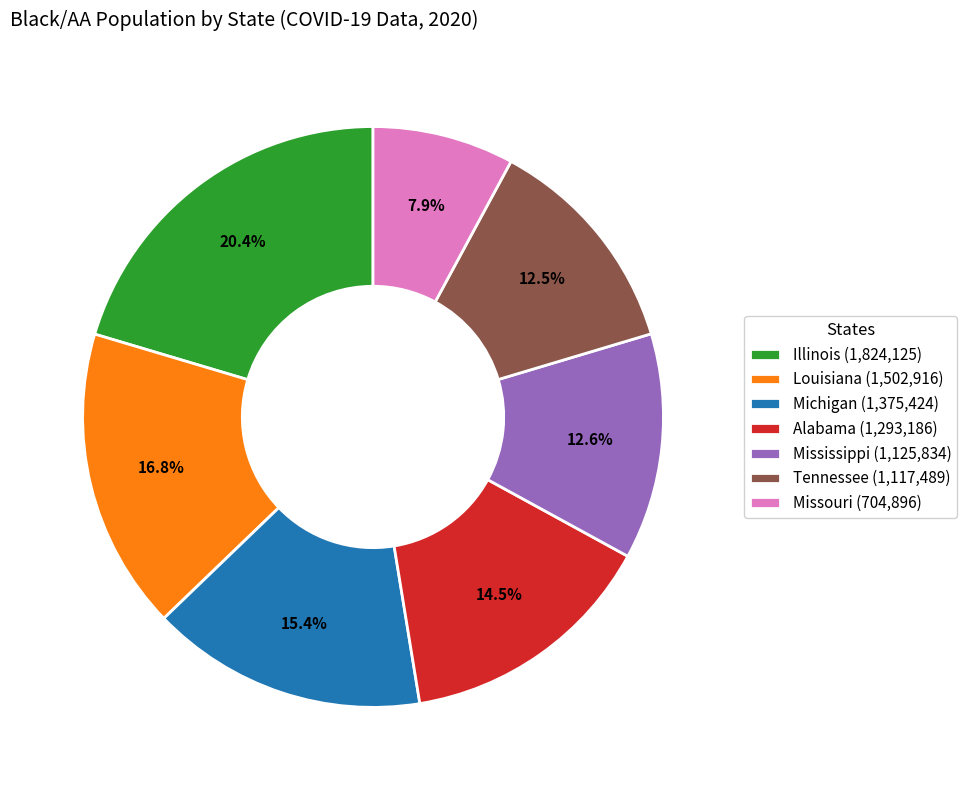

To the nearest percent, what portion does Illinois represent?

20%